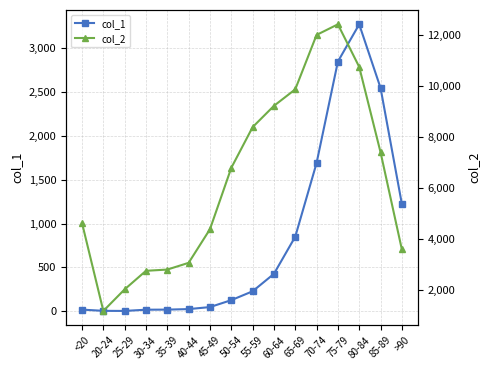

True or false: col_1 and col_2 cross at least once.

False